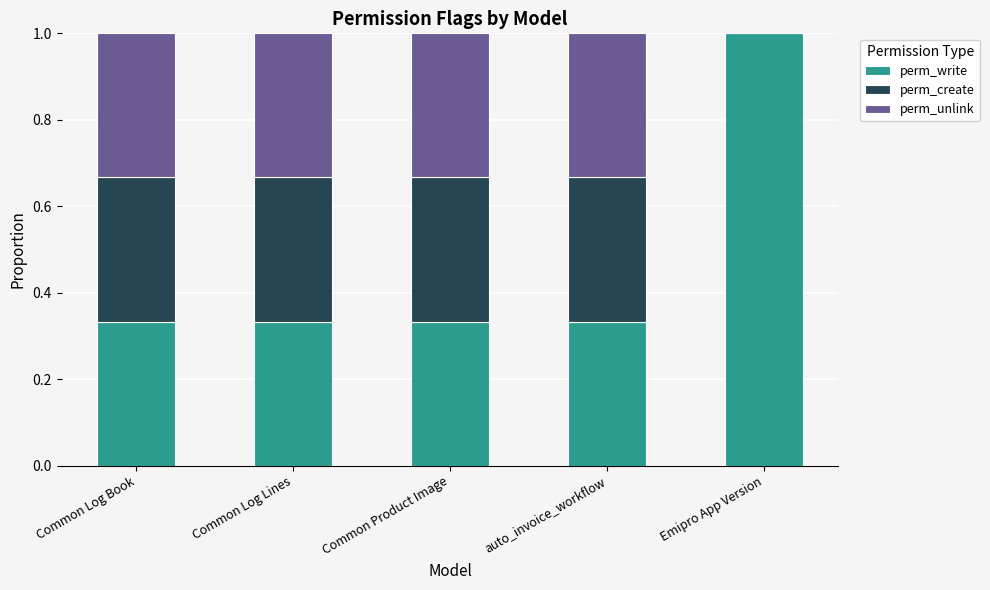

True or false: perm_write has a value of 0.5 at Common Product Image.

False